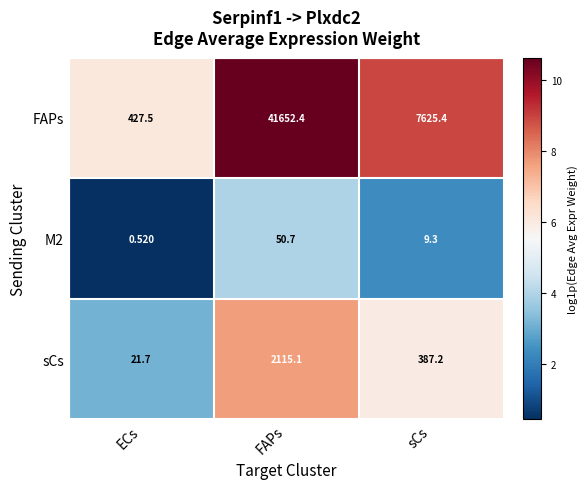

List the labels in order of sCs value, smallest first.

ECs, sCs, FAPs